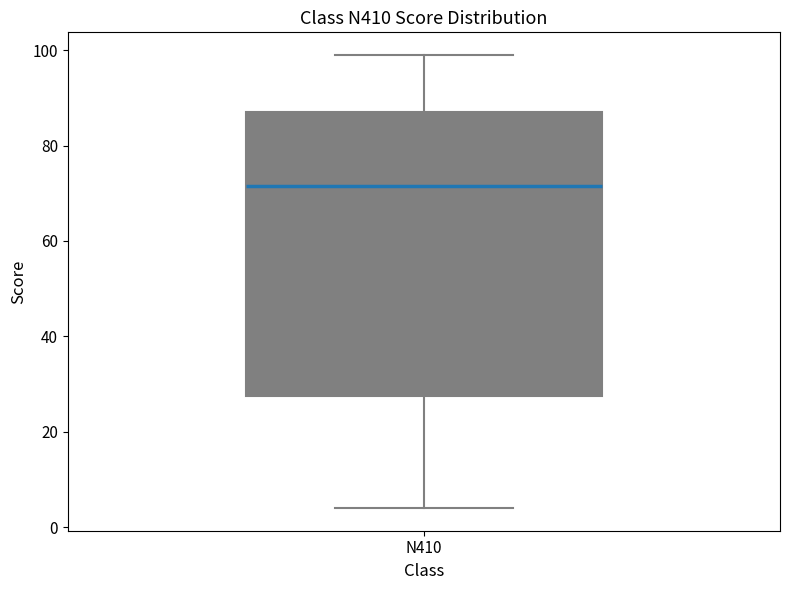

Where does the lower whisker of the box for N410 end on the y-axis? The values are not printed on the chart, so give them approximately, as read against the axis.

4